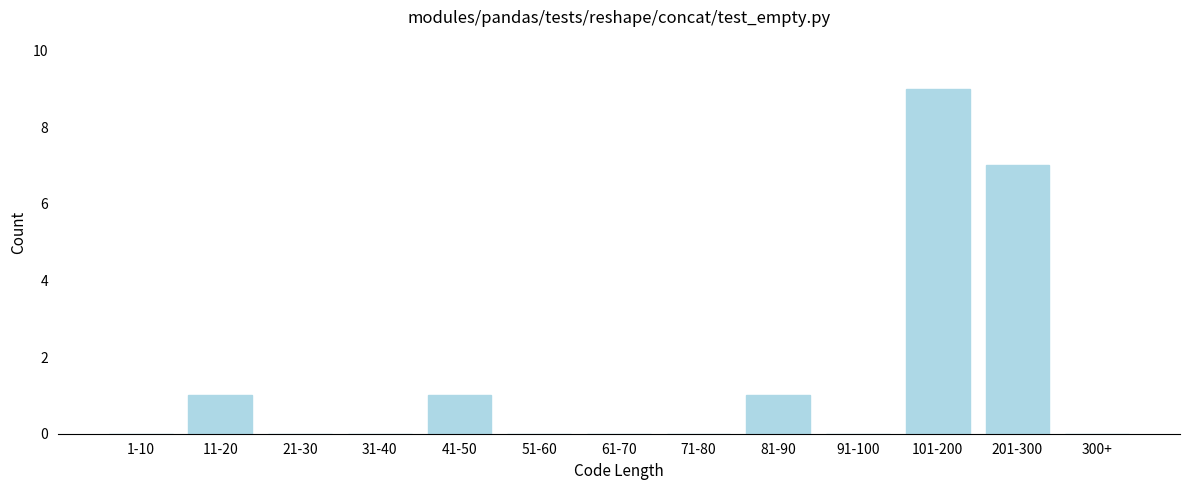

Reading right to left, extract all data points from this chart.

300+=0	201-300=7	101-200=9	91-100=0	81-90=1	71-80=0	61-70=0	51-60=0	41-50=1	31-40=0	21-30=0	11-20=1	1-10=0